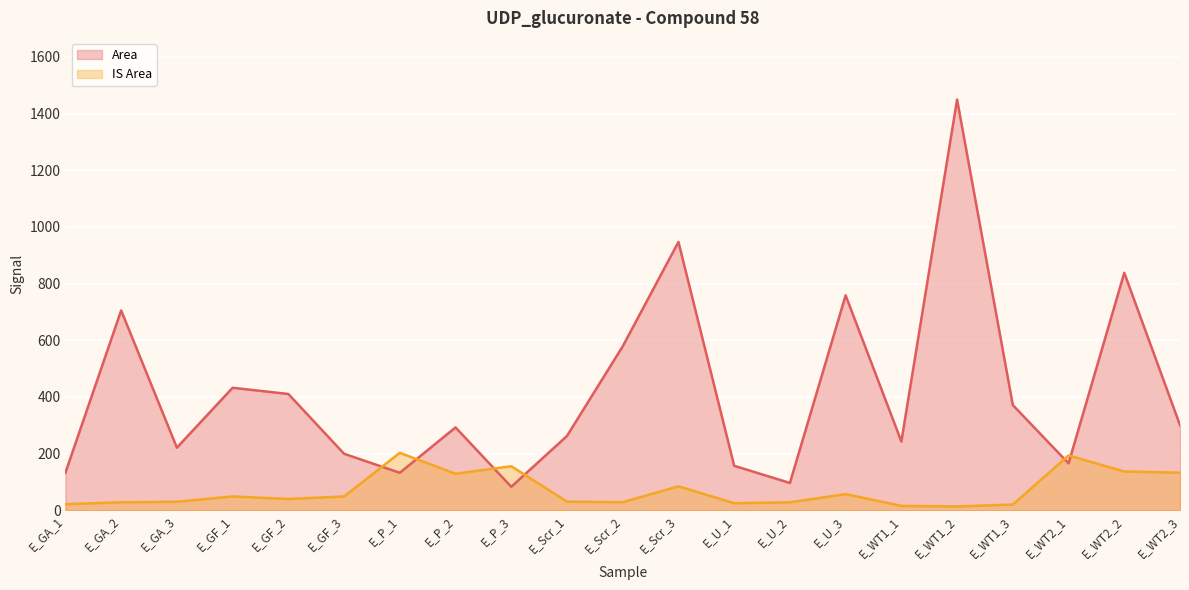

Reading left to right, list all the values displayed in this chart.

Area: 132.9	705.5	221.2	432.5	410.6	199.7	132.5	292.7	83.1	262.5	578.9	947.2	157.2	96.6	758.9	242.9	1450.0	371.5	165.8	838.3	300.7
IS Area: 21.6	28.4	30.3	48.9	40.2	48.8	203.0	129.1	155.7	30.6	28.7	84.7	25.2	28.3	57.2	15.6	13.7	20.4	193.7	137.2	132.8